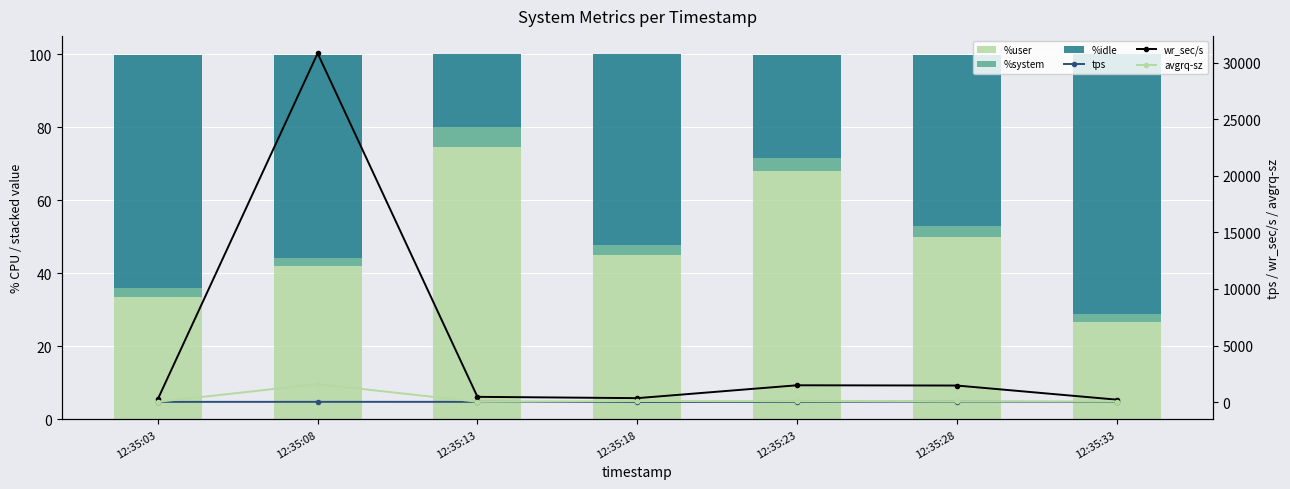

Which has a higher value, 12:35:28 or 12:35:08?

12:35:28